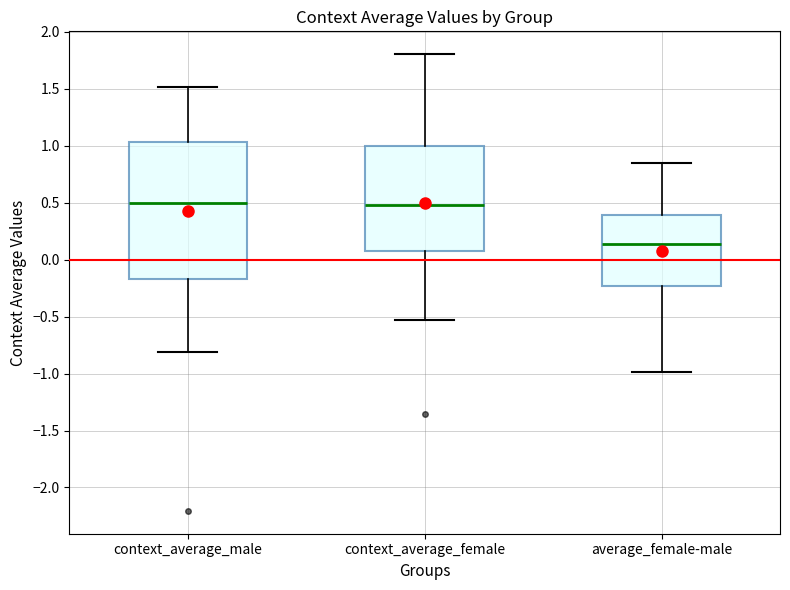

Comparing the boxes themselves (not the whiskers), which one is the tallest?

context_average_male